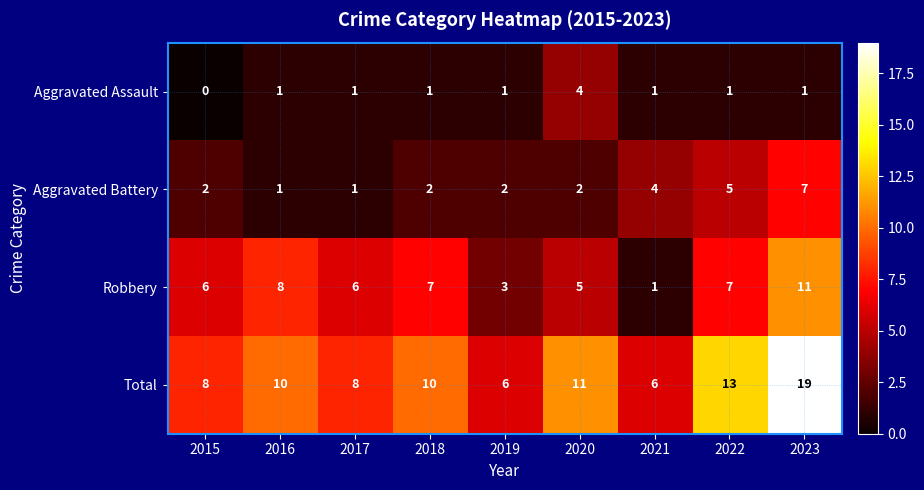

At which category does the chart reach its minimum across all series?

2015